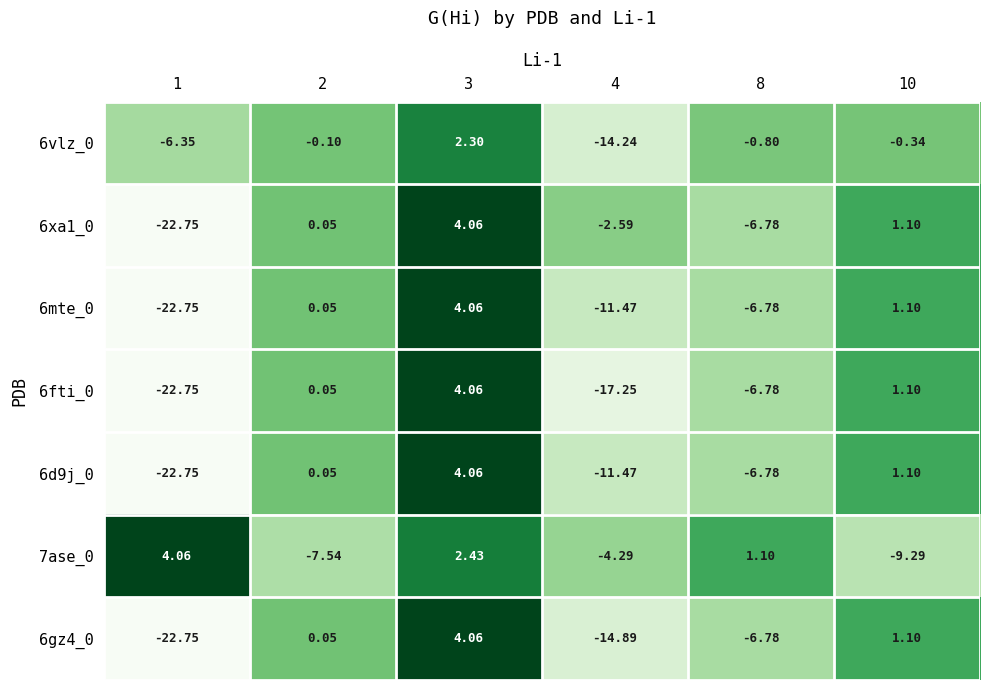

Is the value of 6mte_0 at 2 greater than the value of 6gz4_0 at 3?

No